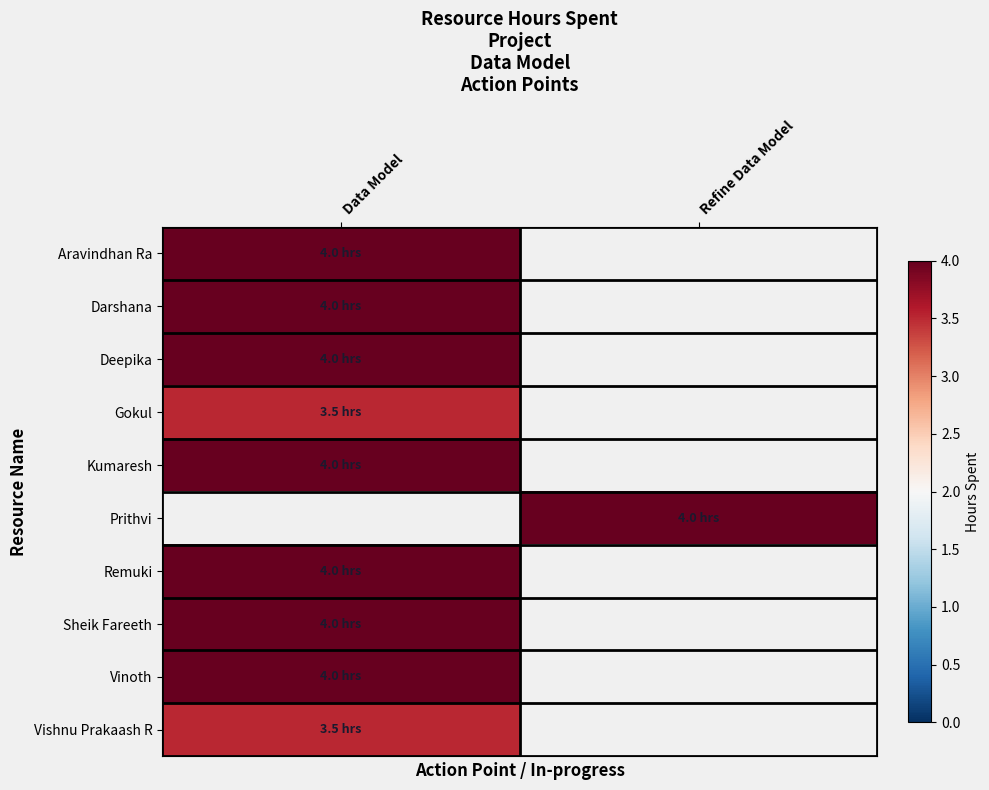

How many positive values does the Aravindhan Ra series have?

1